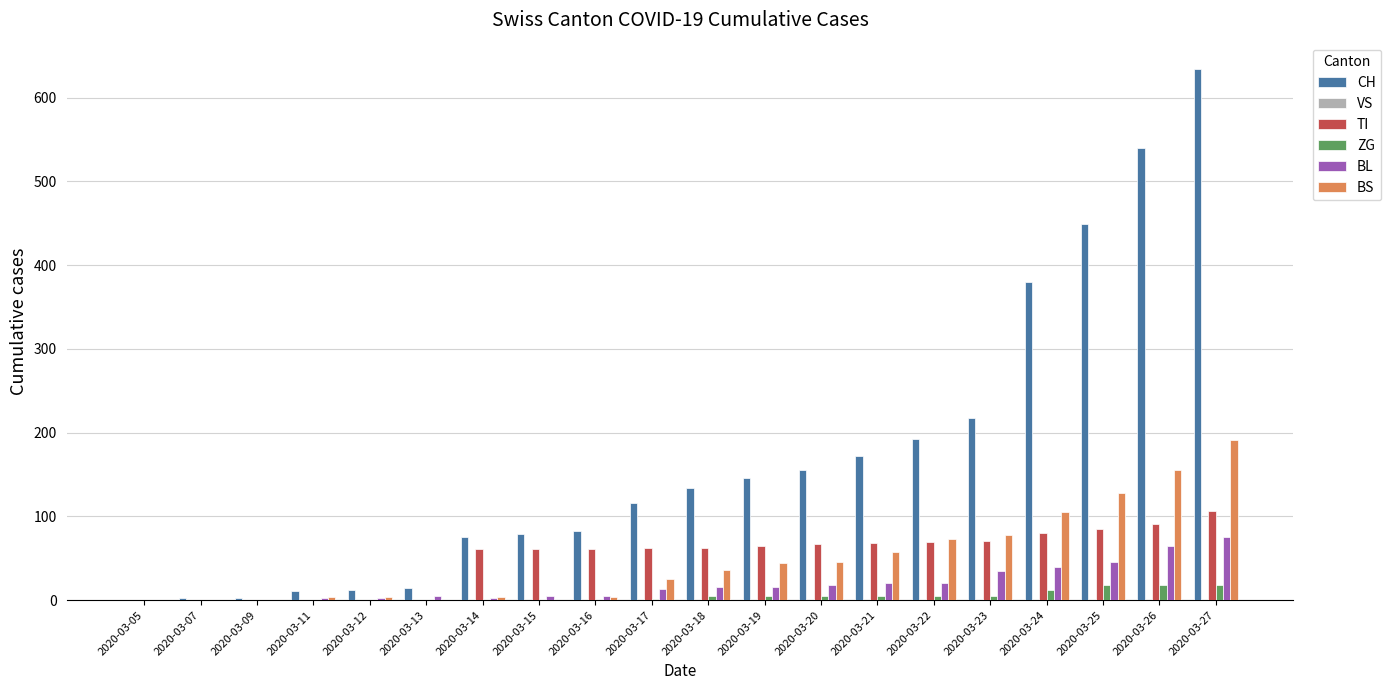

How many groups of bars are there?

20